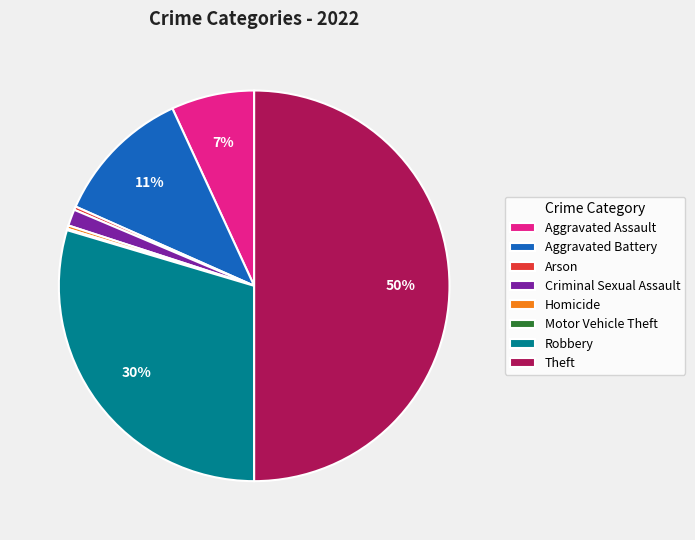

Is Aggravated Battery the majority of the pie?

No